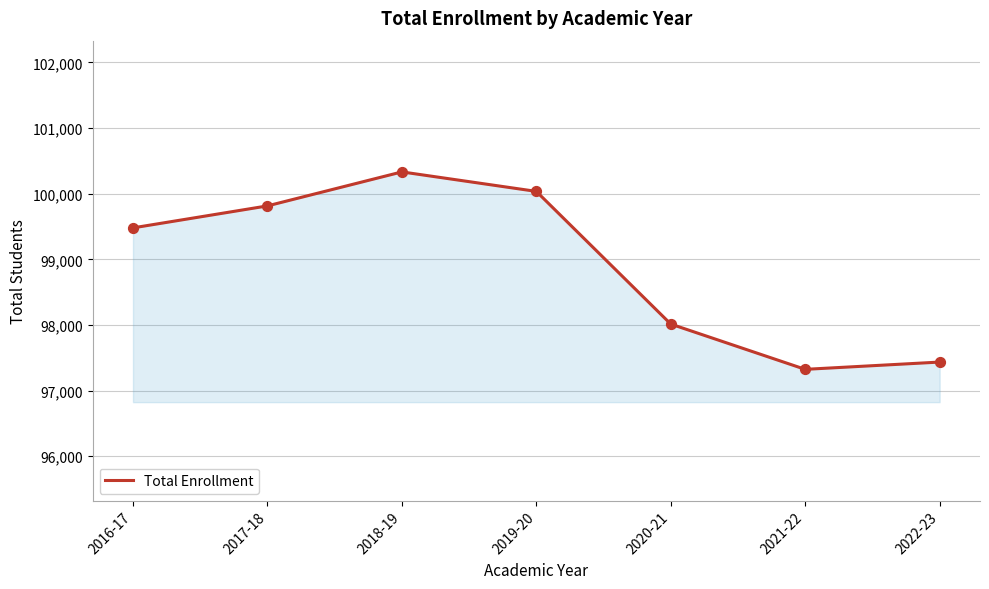

Approximately how many times larger is the value at 2021-22 compared to 2020-21?

1.0